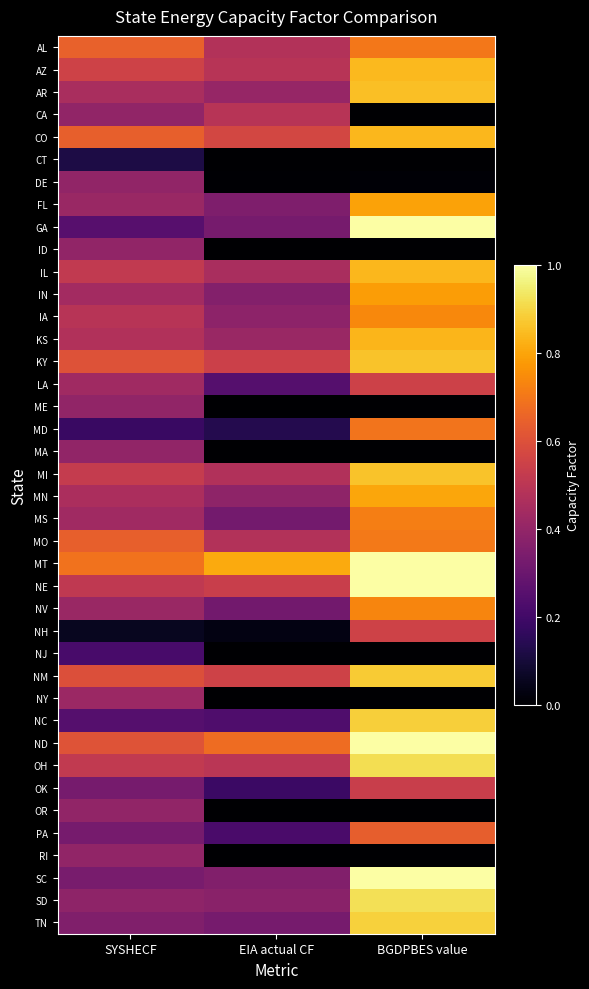

Reading left to right, transcribe all the data shown in this chart.

AL: SYSHECF=0.6	EIA actual CF=0.5	BGDPBES value=0.7
AZ: SYSHECF=0.6	EIA actual CF=0.5	BGDPBES value=0.8
AR: SYSHECF=0.5	EIA actual CF=0.4	BGDPBES value=0.9
CA: SYSHECF=0.4	EIA actual CF=0.5	BGDPBES value=0.0
CO: SYSHECF=0.6	EIA actual CF=0.6	BGDPBES value=0.8
CT: SYSHECF=0.1	EIA actual CF=0.0	BGDPBES value=0.0
DE: SYSHECF=0.4	EIA actual CF=0.0	BGDPBES value=0.0
FL: SYSHECF=0.4	EIA actual CF=0.3	BGDPBES value=0.8
GA: SYSHECF=0.3	EIA actual CF=0.3	BGDPBES value=1.0
ID: SYSHECF=0.4	EIA actual CF=0.0	BGDPBES value=0.0
IL: SYSHECF=0.5	EIA actual CF=0.5	BGDPBES value=0.8
IN: SYSHECF=0.4	EIA actual CF=0.4	BGDPBES value=0.8
IA: SYSHECF=0.5	EIA actual CF=0.4	BGDPBES value=0.7
KS: SYSHECF=0.5	EIA actual CF=0.4	BGDPBES value=0.8
KY: SYSHECF=0.6	EIA actual CF=0.5	BGDPBES value=0.9
LA: SYSHECF=0.4	EIA actual CF=0.2	BGDPBES value=0.5
ME: SYSHECF=0.4	EIA actual CF=0.0	BGDPBES value=0.0
MD: SYSHECF=0.2	EIA actual CF=0.1	BGDPBES value=0.7
MA: SYSHECF=0.4	EIA actual CF=0.0	BGDPBES value=0.0
MI: SYSHECF=0.5	EIA actual CF=0.5	BGDPBES value=0.9
MN: SYSHECF=0.5	EIA actual CF=0.4	BGDPBES value=0.8
MS: SYSHECF=0.4	EIA actual CF=0.3	BGDPBES value=0.7
MO: SYSHECF=0.6	EIA actual CF=0.5	BGDPBES value=0.7
MT: SYSHECF=0.7	EIA actual CF=0.8	BGDPBES value=1.0
NE: SYSHECF=0.5	EIA actual CF=0.5	BGDPBES value=1.0
NV: SYSHECF=0.4	EIA actual CF=0.3	BGDPBES value=0.7
NH: SYSHECF=0.1	EIA actual CF=0.0	BGDPBES value=0.6
NJ: SYSHECF=0.2	EIA actual CF=0.0	BGDPBES value=0.0
NM: SYSHECF=0.6	EIA actual CF=0.6	BGDPBES value=0.9
NY: SYSHECF=0.4	EIA actual CF=0.0	BGDPBES value=0.0
NC: SYSHECF=0.2	EIA actual CF=0.2	BGDPBES value=0.9
ND: SYSHECF=0.6	EIA actual CF=0.7	BGDPBES value=1.0
OH: SYSHECF=0.5	EIA actual CF=0.5	BGDPBES value=0.9
OK: SYSHECF=0.3	EIA actual CF=0.2	BGDPBES value=0.5
OR: SYSHECF=0.4	EIA actual CF=0.0	BGDPBES value=0.0
PA: SYSHECF=0.3	EIA actual CF=0.2	BGDPBES value=0.6
RI: SYSHECF=0.4	EIA actual CF=0.0	BGDPBES value=0.0
SC: SYSHECF=0.3	EIA actual CF=0.4	BGDPBES value=1.0
SD: SYSHECF=0.4	EIA actual CF=0.4	BGDPBES value=0.9
TN: SYSHECF=0.4	EIA actual CF=0.3	BGDPBES value=0.9